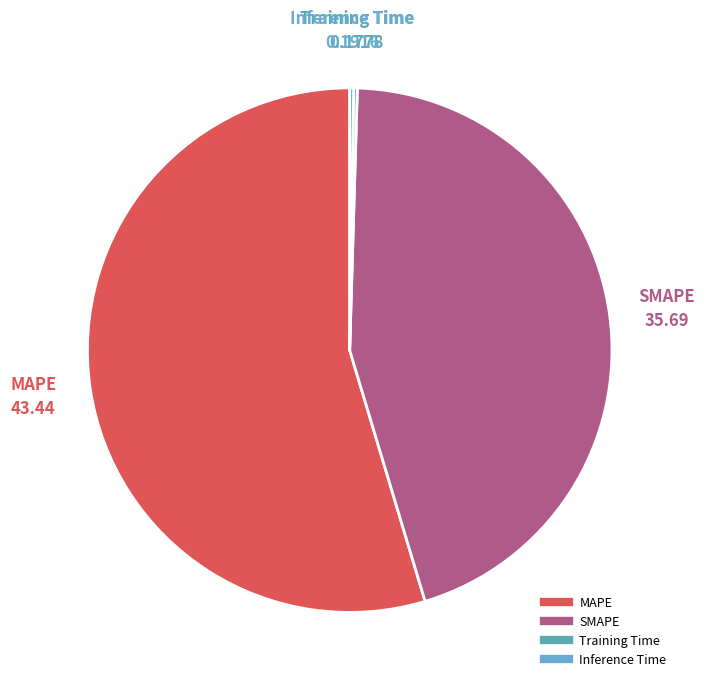

Which category has the biggest portion of the pie?

MAPE